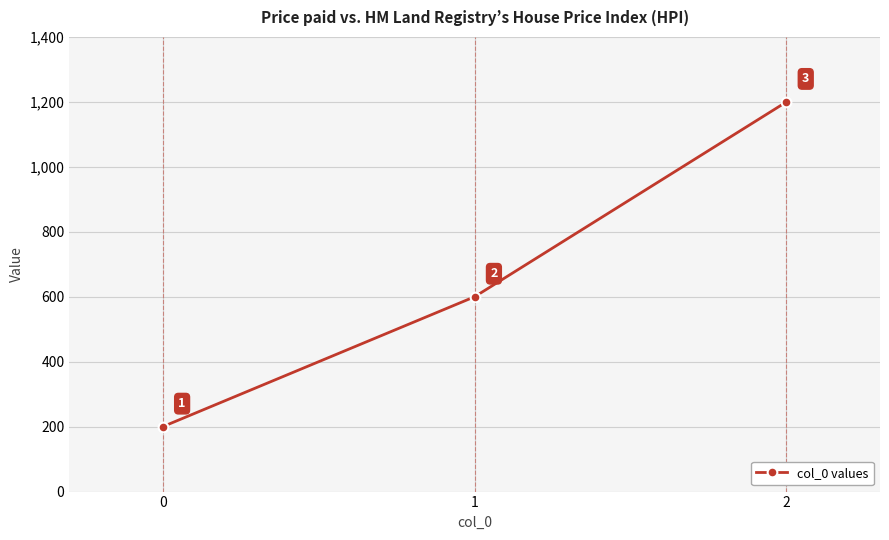

Rank the categories by value from highest to lowest.

2, 1, 0